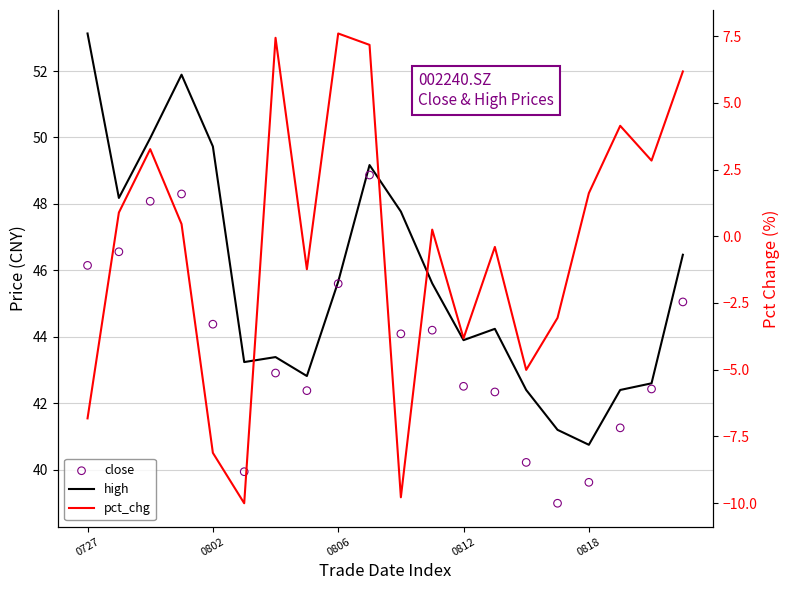

Which series has the largest total across all categories?

high